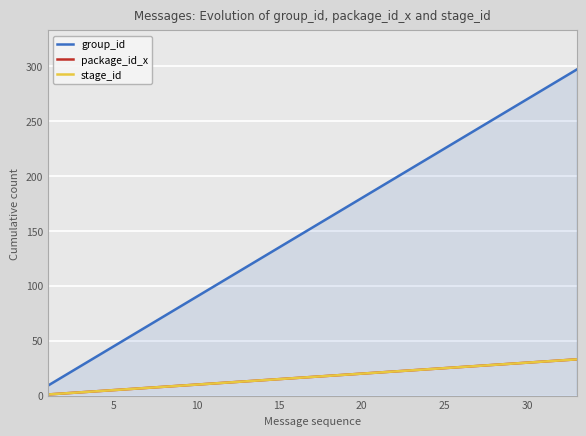

True or false: stage_id and package_id_x intersect in this chart.

False